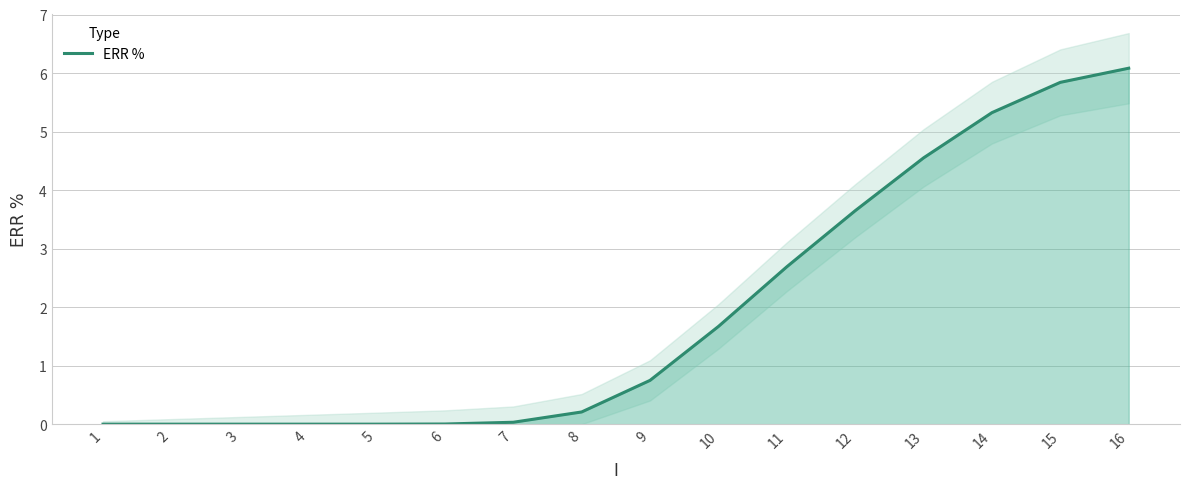

List the labels in order of value, smallest first.

1, 2, 3, 4, 5, 6, 7, 8, 9, 10, 11, 12, 13, 14, 15, 16